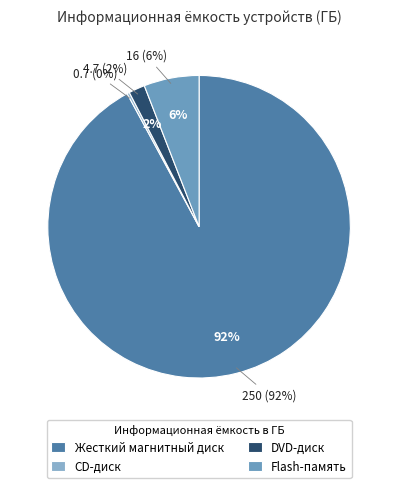

True or false: DVD-диск accounts for 2% of the total.

True